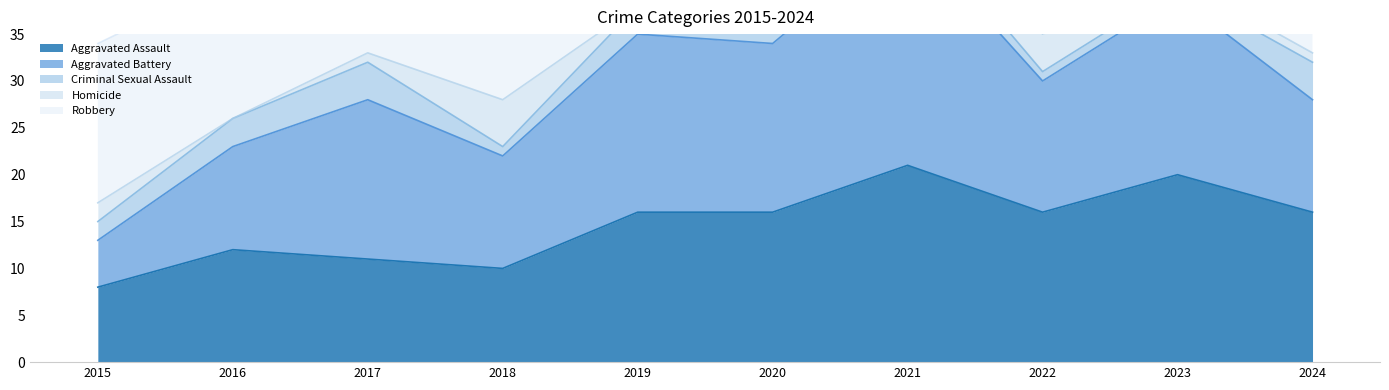

At which category does the chart reach its peak across all series?

2017